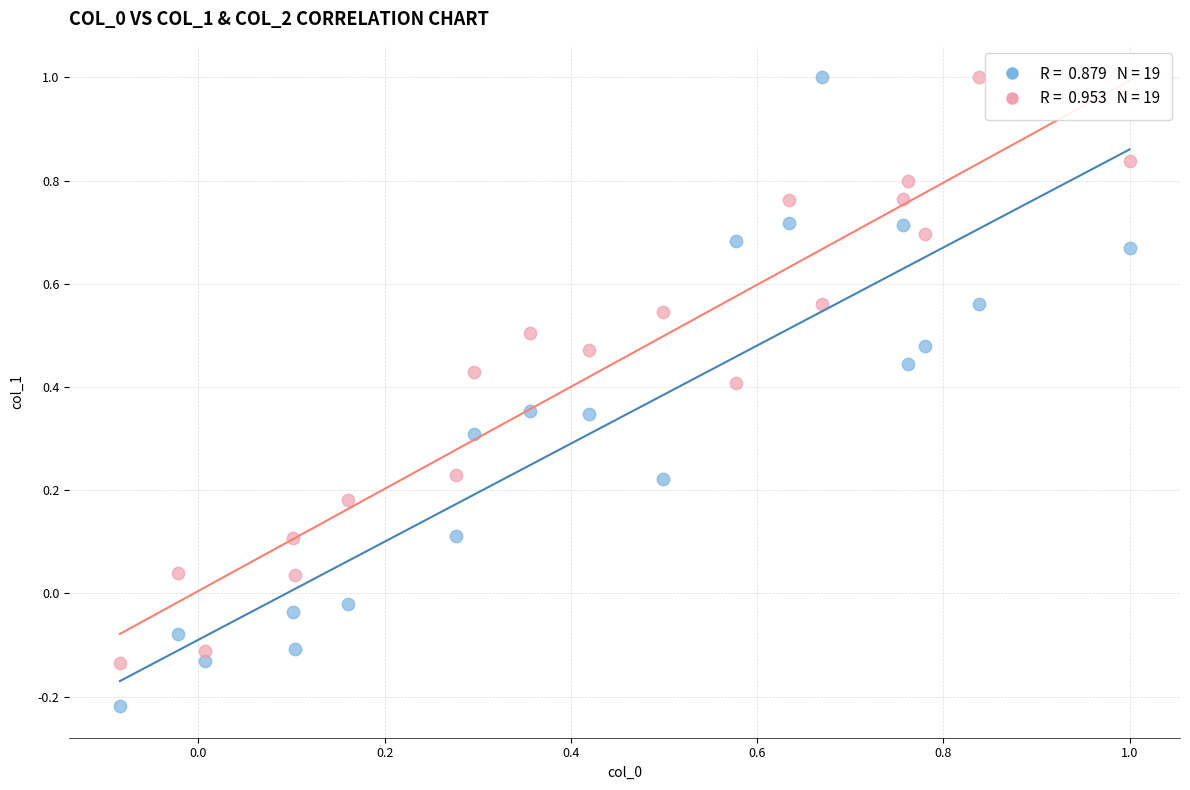

Across all data points, what is the range of Y values (max minus min)?

1.2